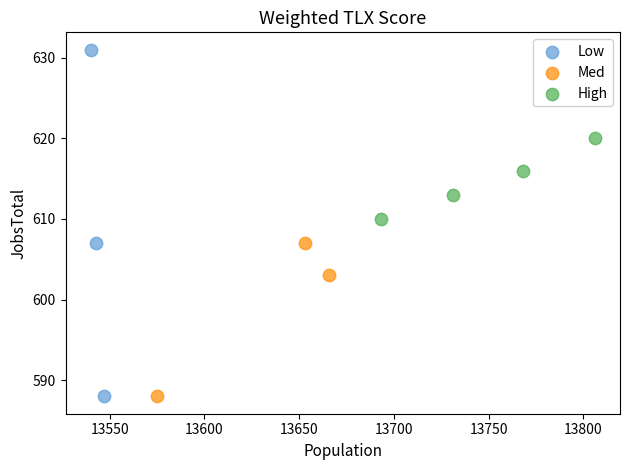

Which series reaches the maximum Y coordinate?

Low